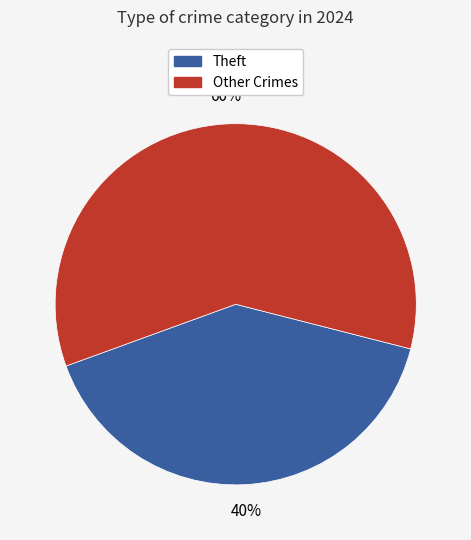

What percentage is the Theft slice, to the nearest percent?

40%